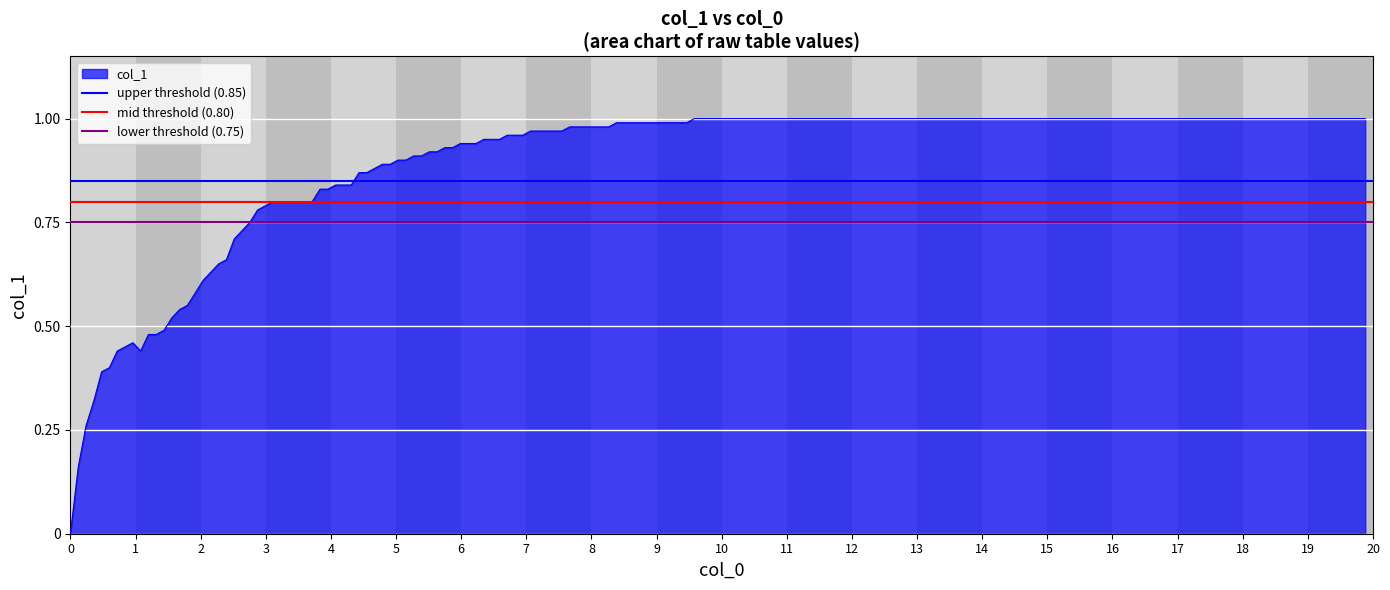

What is the value of the mid threshold (0.80) point at the 1st from the left?

0.8